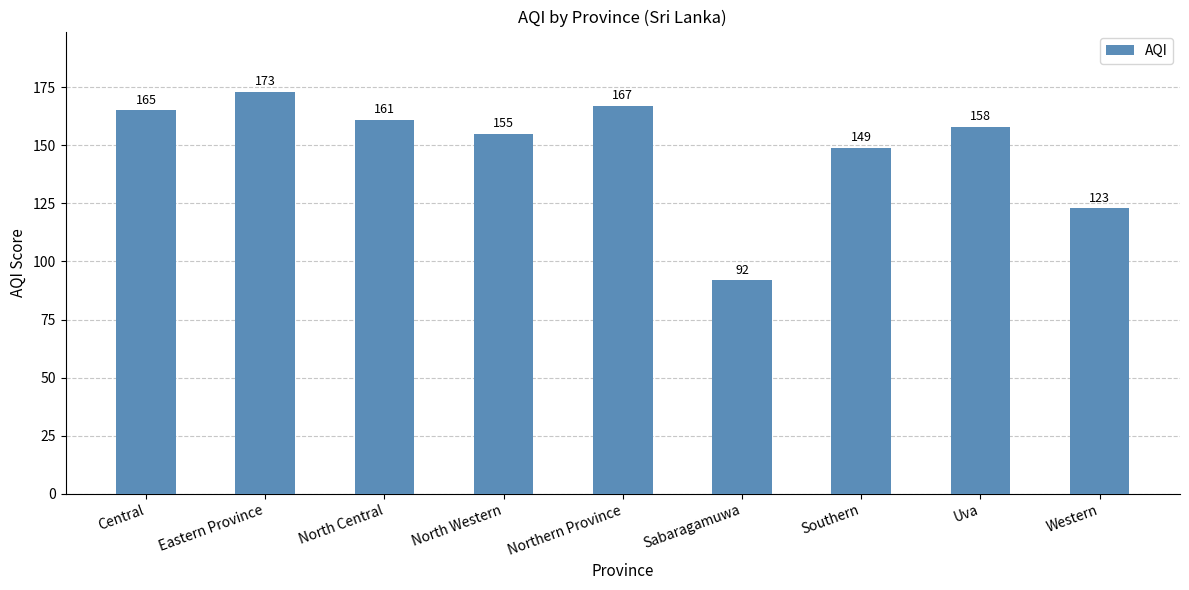

The value at North Central is 272. True or false?

False